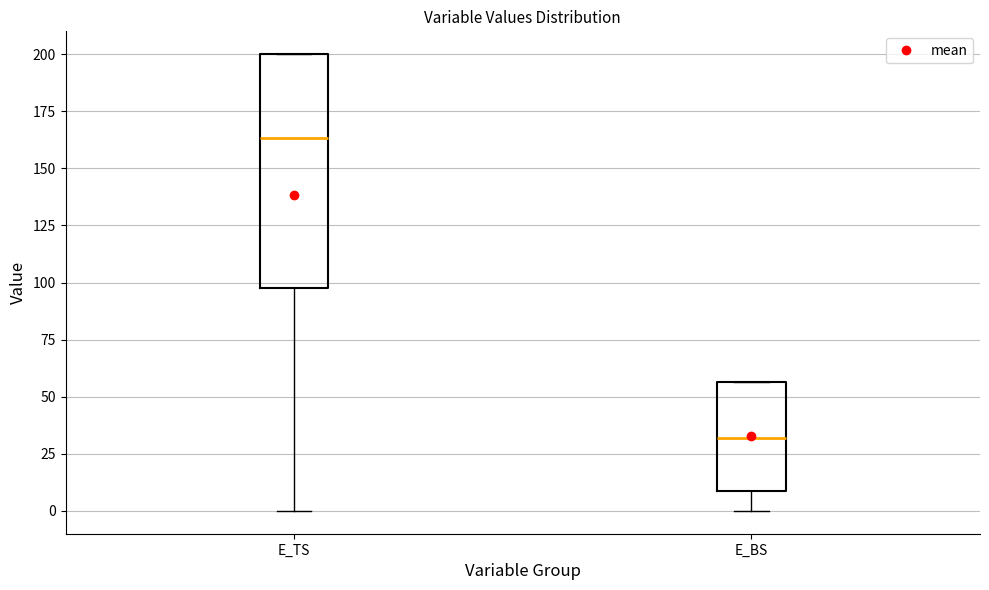

Where does the median line of the box for E_BS sit on the y-axis? The values are not printed on the chart, so give them approximately, as read against the axis.

30